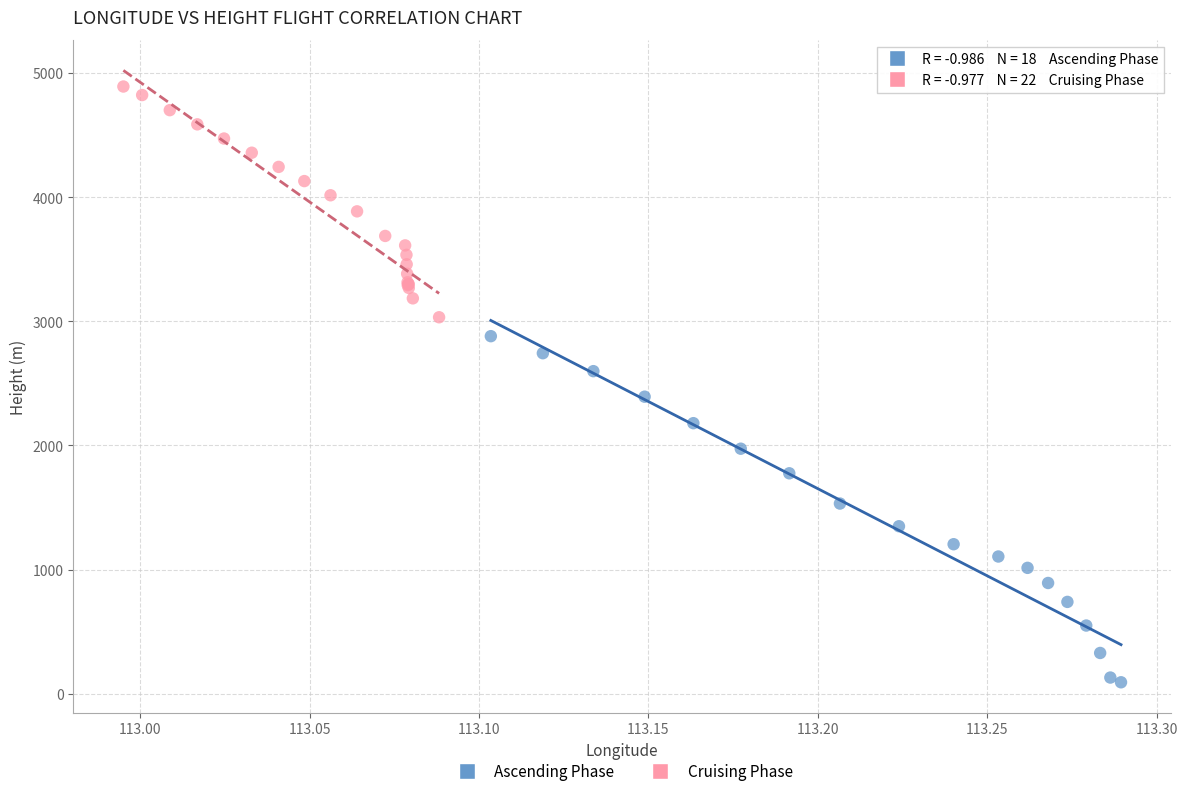

Which series has the widest spread of Y values?

Ascending Phase